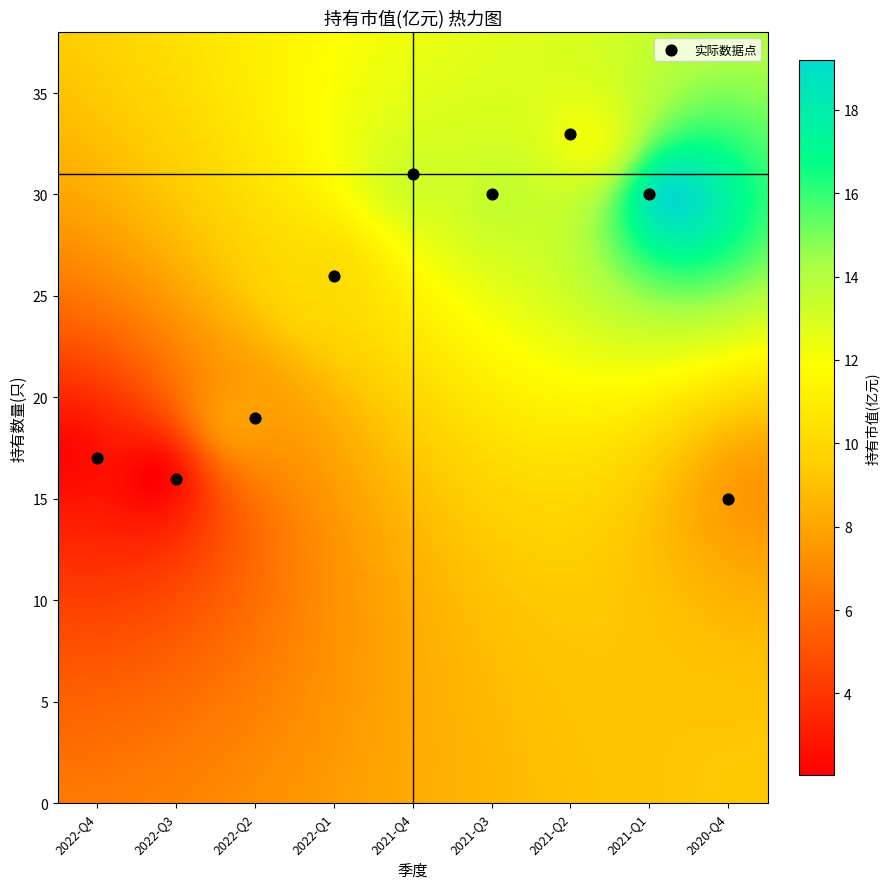

What Y value in the scatter plot is closest to 24?

26